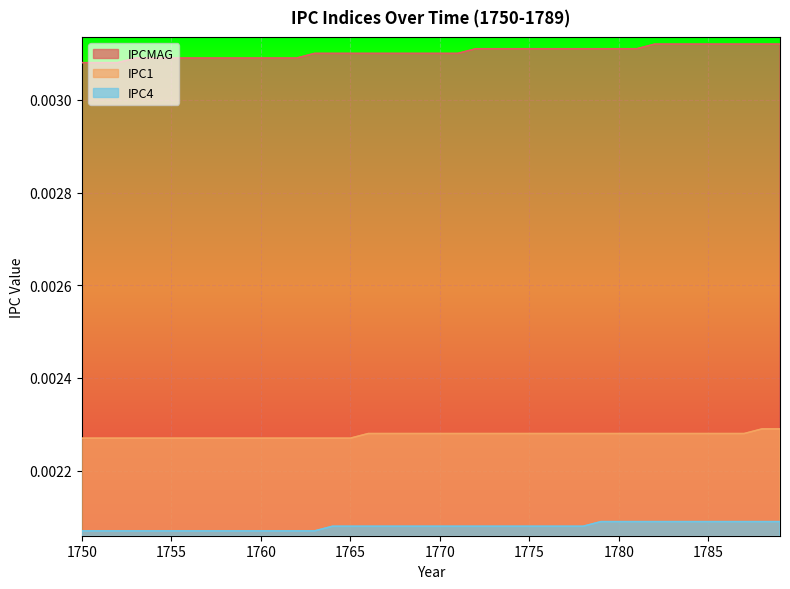

At which category is the sum across all series the highest?

1788